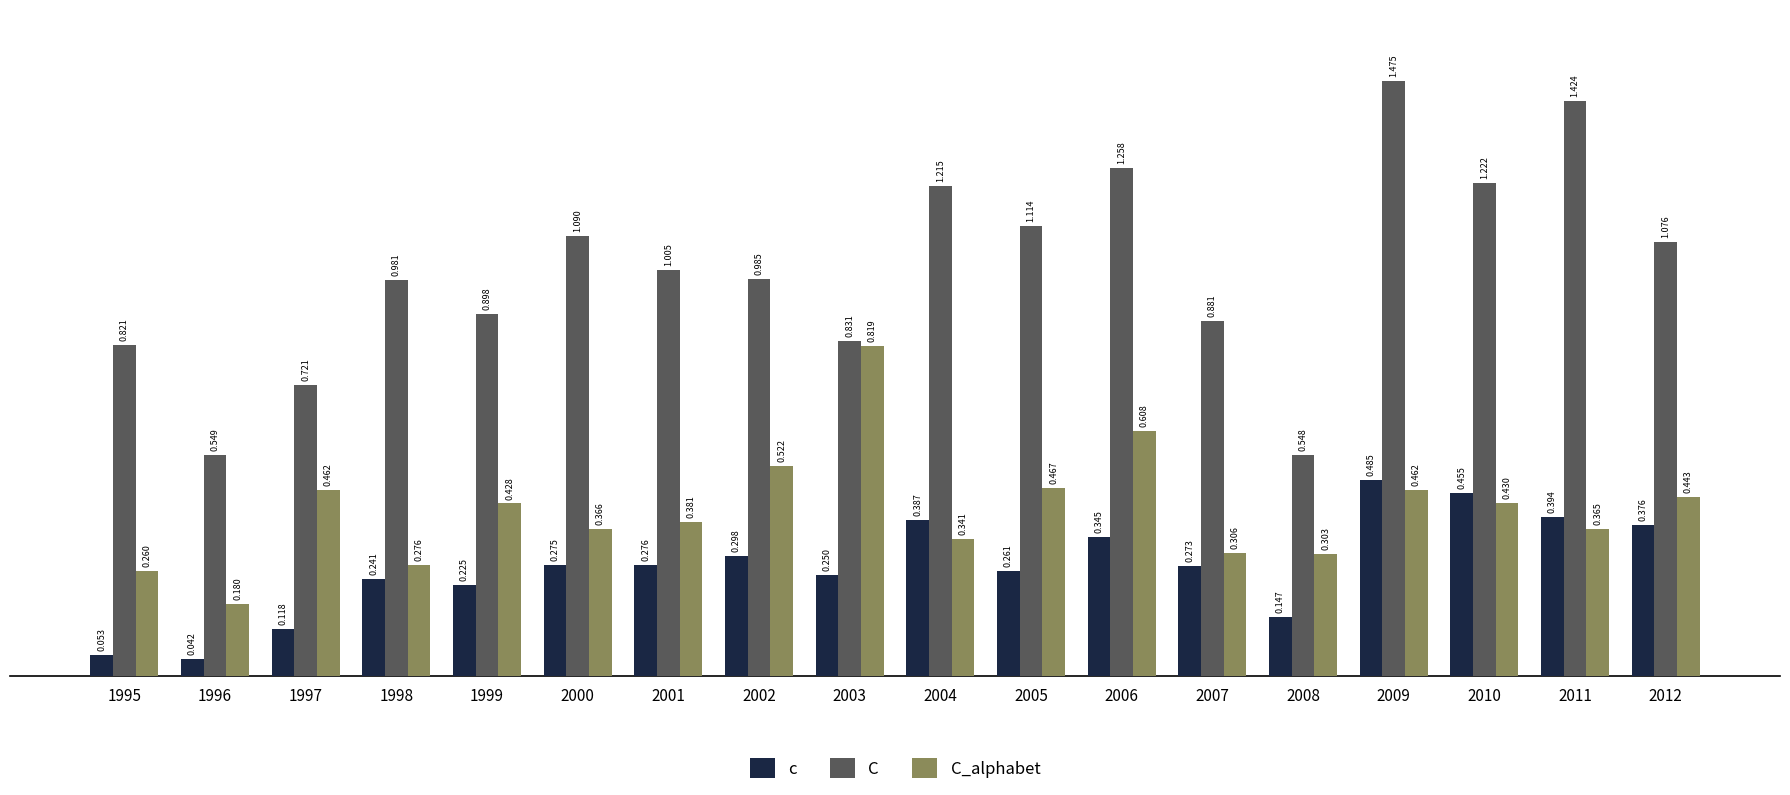

At 2012, list the series in order from largest to smallest.

C, C_alphabet, c